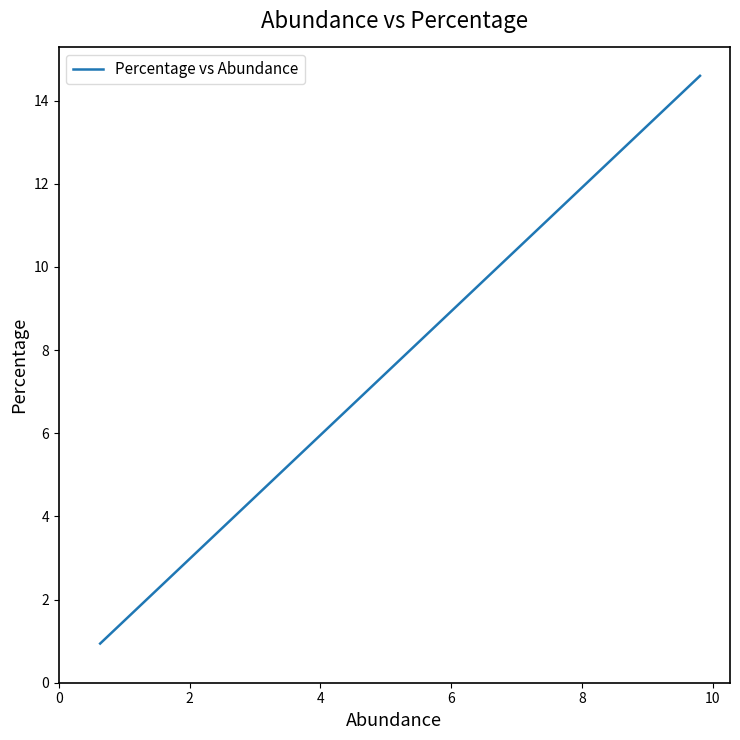

What is the maximum value shown in the chart?

14.6